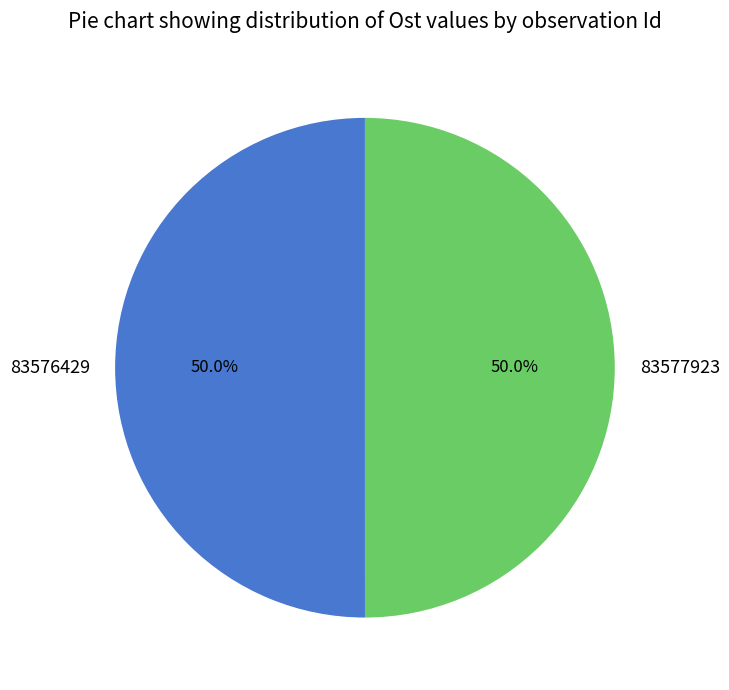

The 83576429 slice represents 50% of the pie. True or false?

True